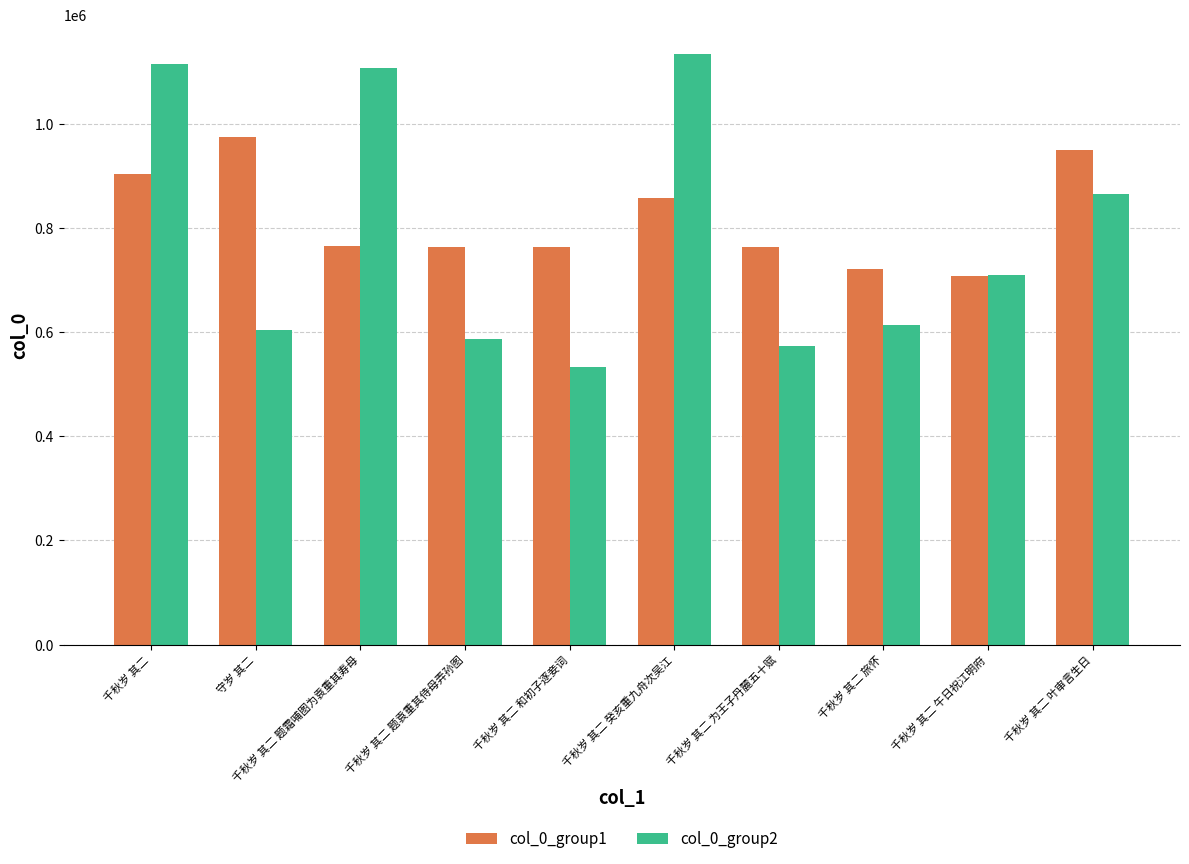

Are the bars horizontal?

No